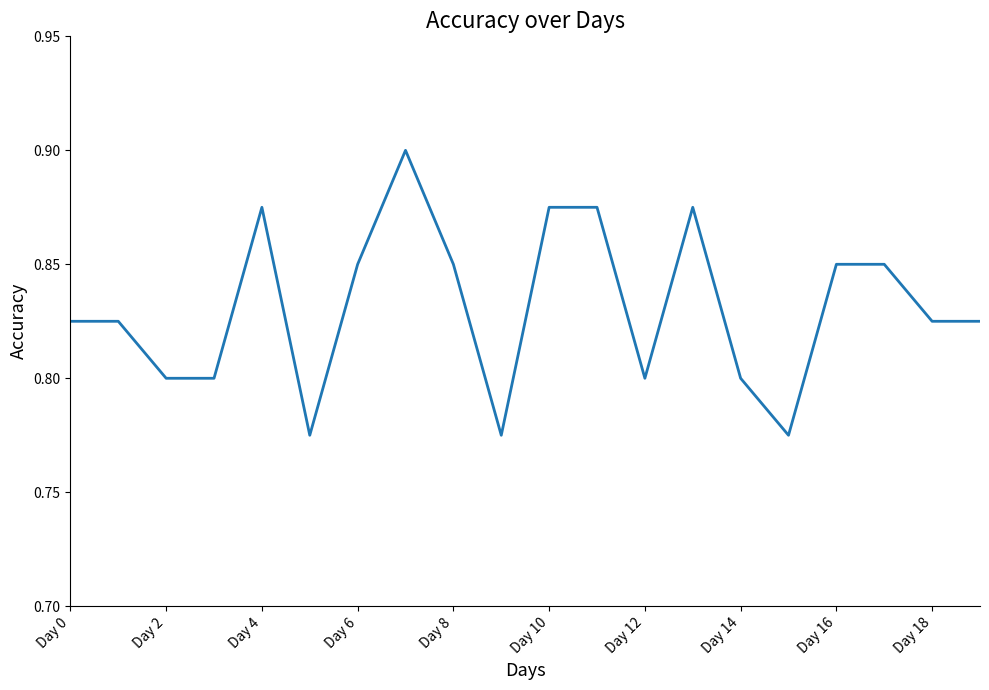

Does the chart display data point markers on the line(s)?

No